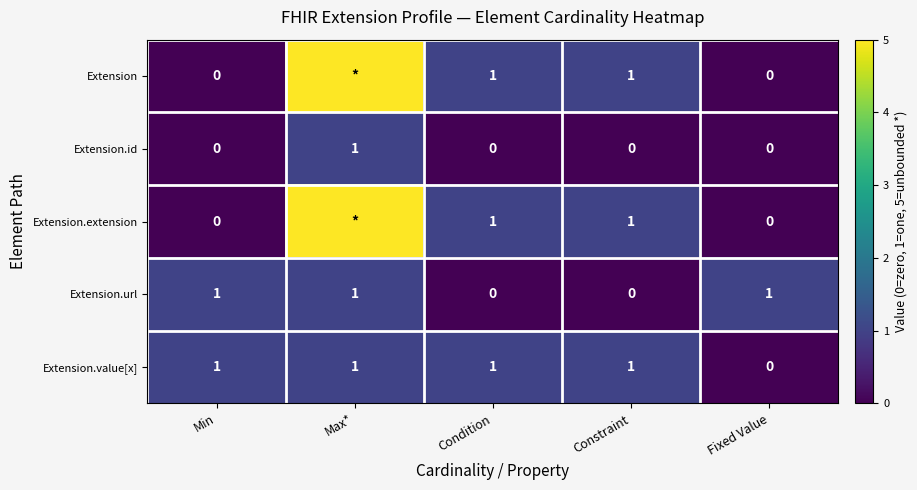

What is the sum of all Extension.value[x] values?

4